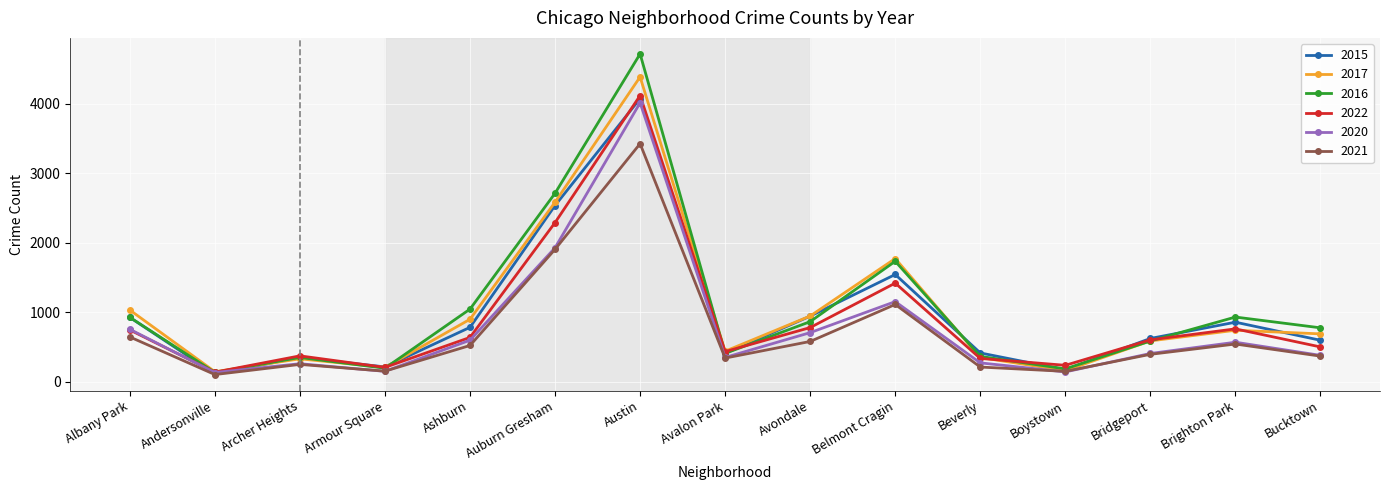

What position from the right is Avalon Park?

8